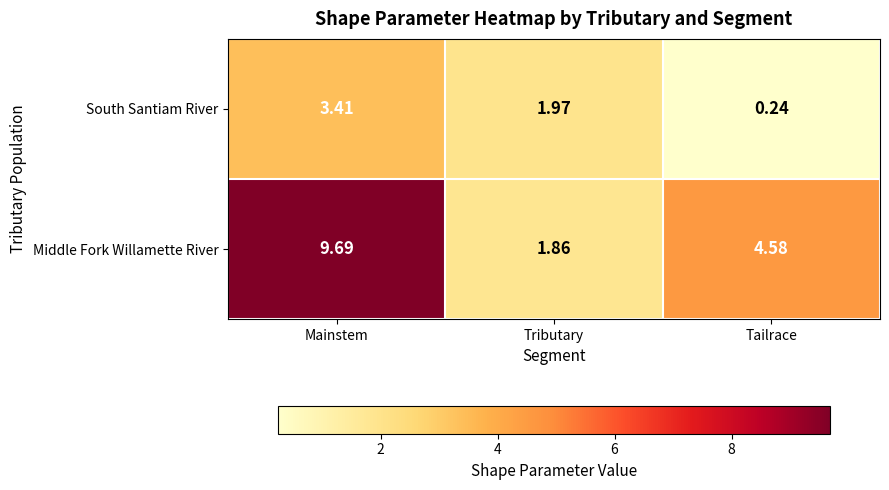

At how many categories does at least one series exceed 8?

1